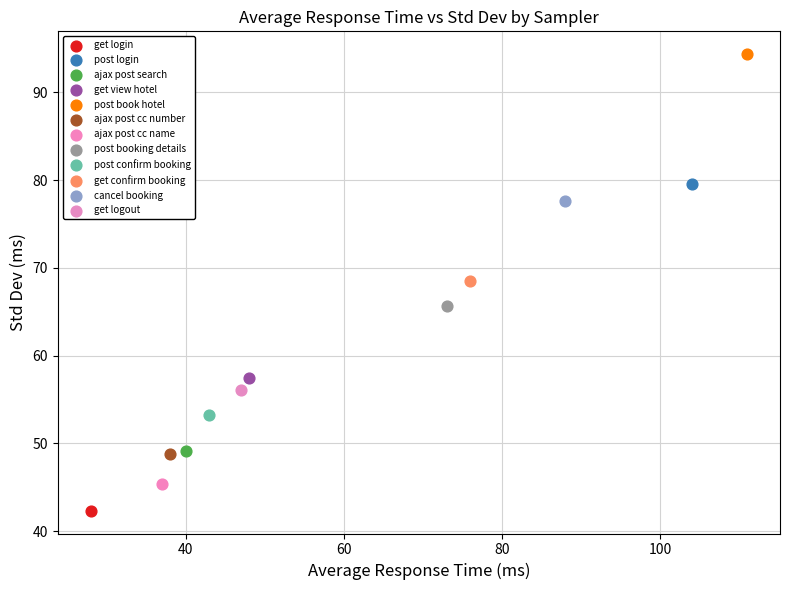

What are all the series names shown in the legend?

get login, post login, ajax post search, get view hotel, post book hotel, ajax post cc number, ajax post cc name, post booking details, post confirm booking, get confirm booking, cancel booking, get logout